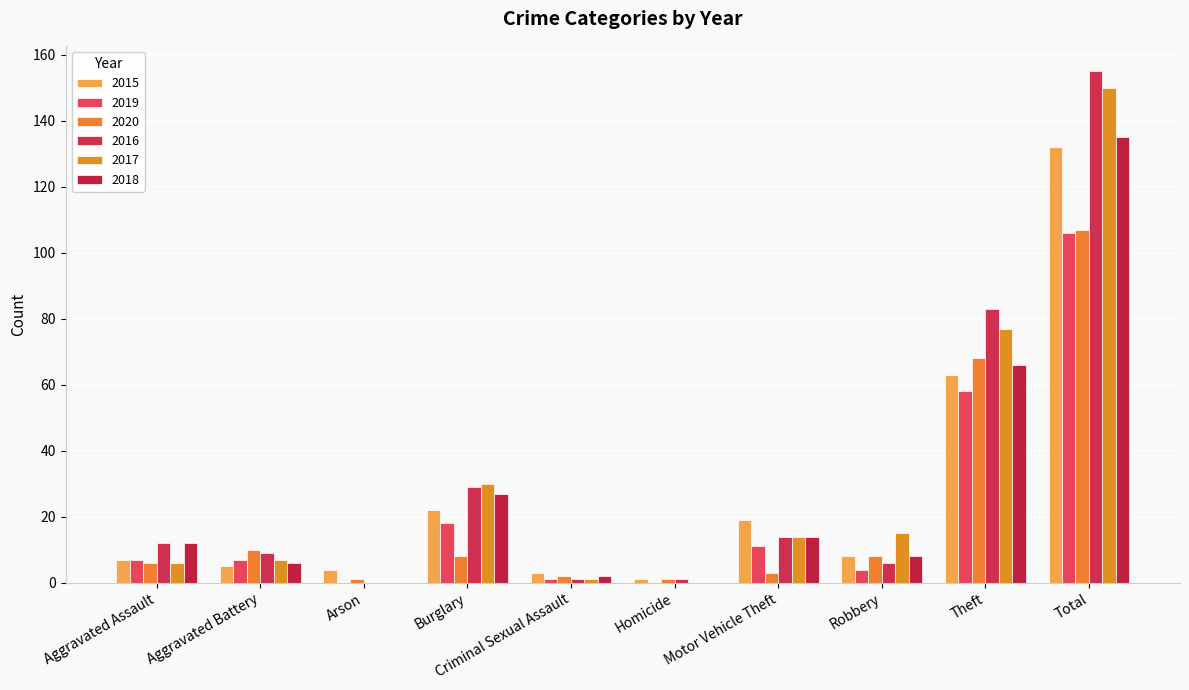

What is the value of the 2016 bar at the 1st from the left?

12